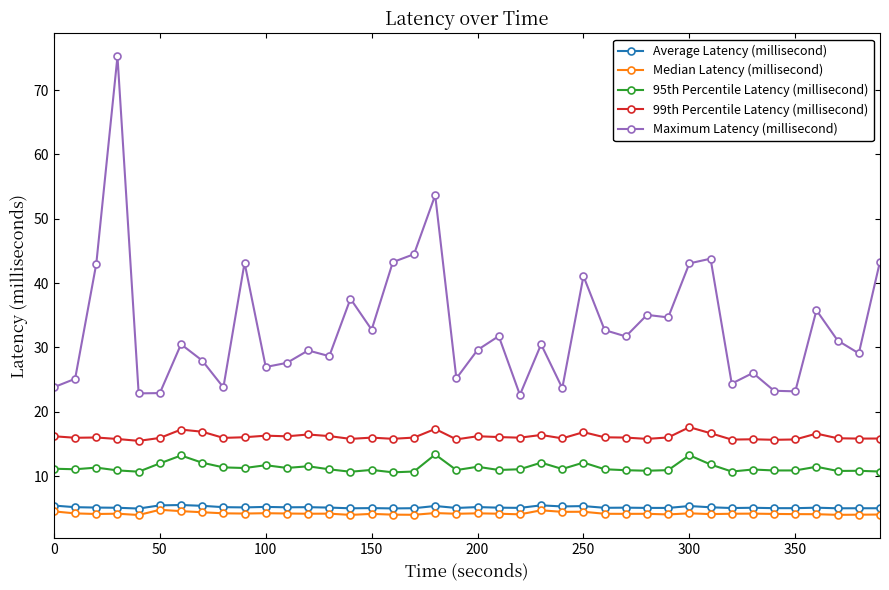

True or false: Median Latency (millisecond) and Maximum Latency (millisecond) cross at least once.

False